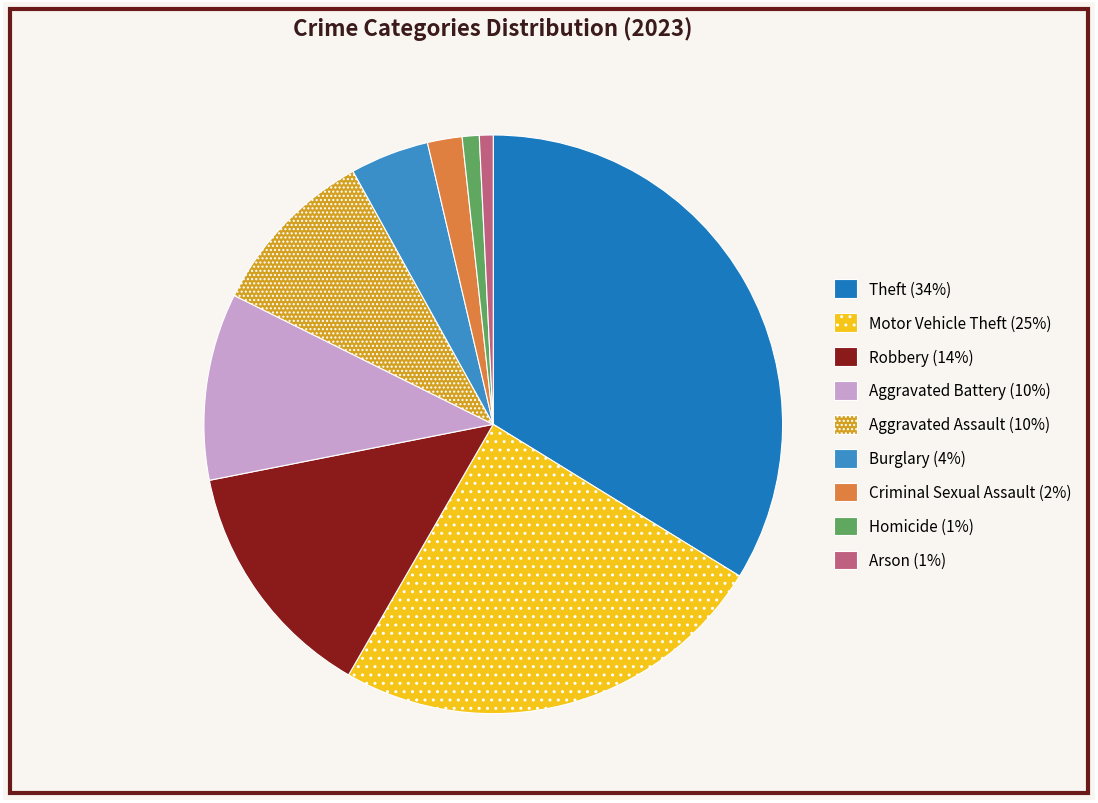

Rank the categories by value from lowest to highest.

Arson, Homicide, Criminal Sexual Assault, Burglary, Aggravated Assault, Aggravated Battery, Robbery, Motor Vehicle Theft, Theft